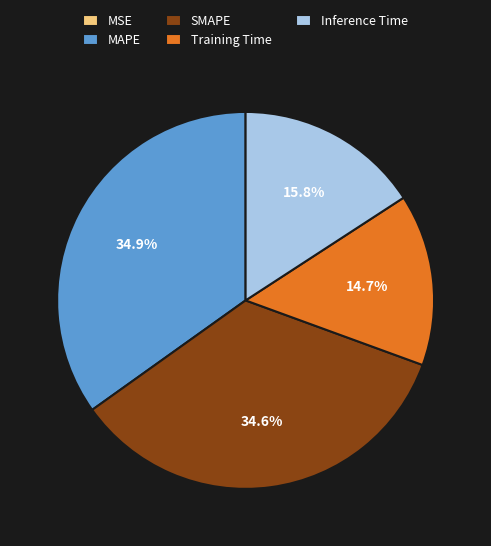

Between Inference Time and Training Time, which is larger?

Inference Time